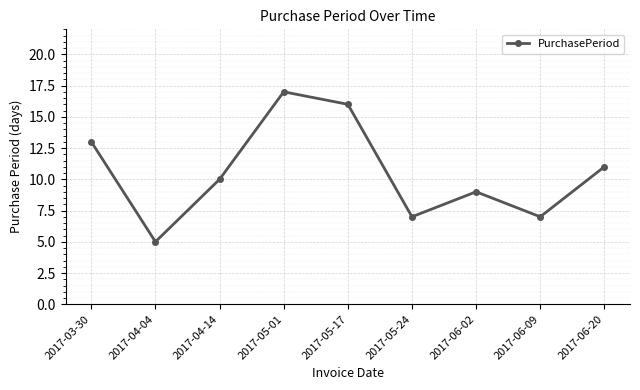

What is the greatest value displayed?

17